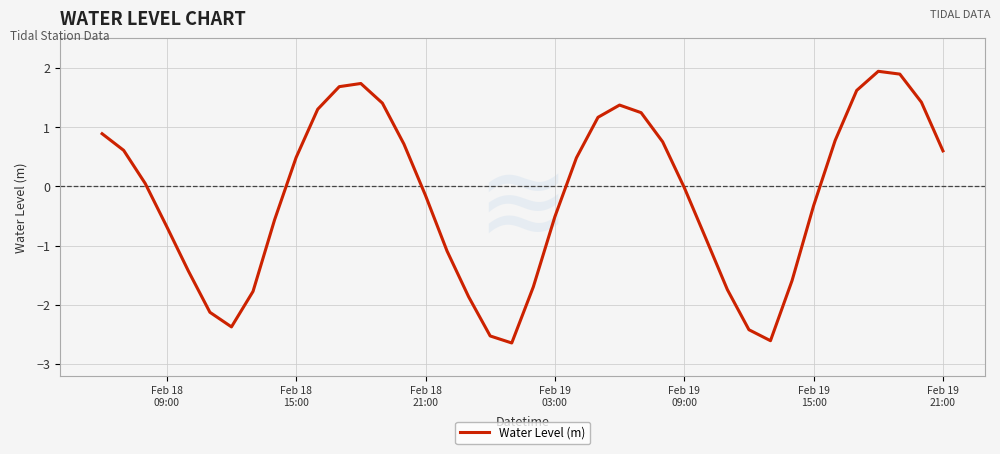

What is the difference between the maximum and minimum values?

4.6